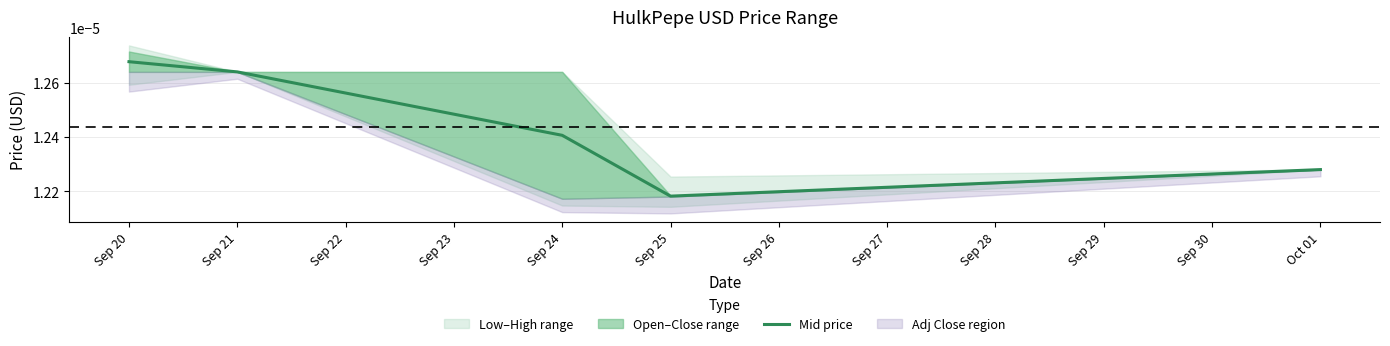

The chart shows a value of 0.0 at Sep 21. True or false?

False